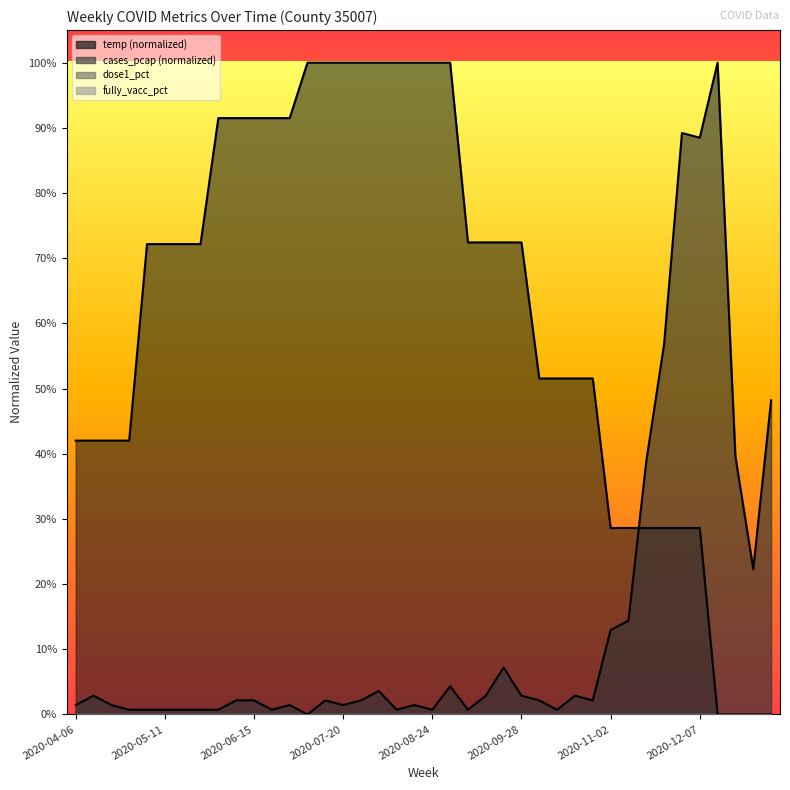

What is the label of the 32nd point from the right?

2020-06-01